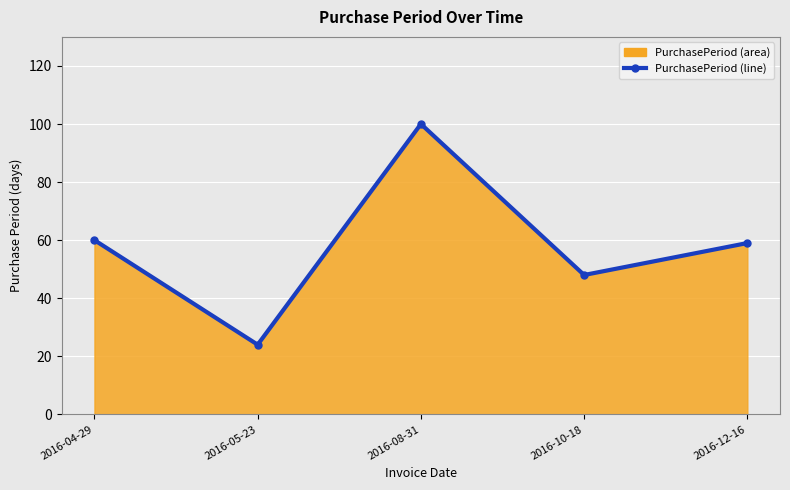

How many values exceed 59?

2